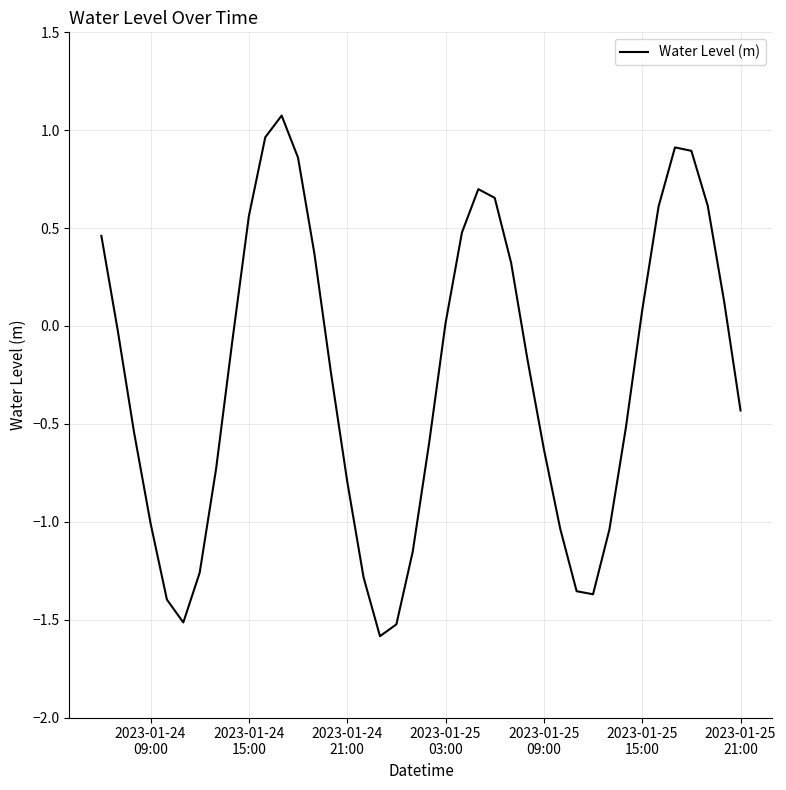

What is the difference between the second highest and second lowest values?

2.5